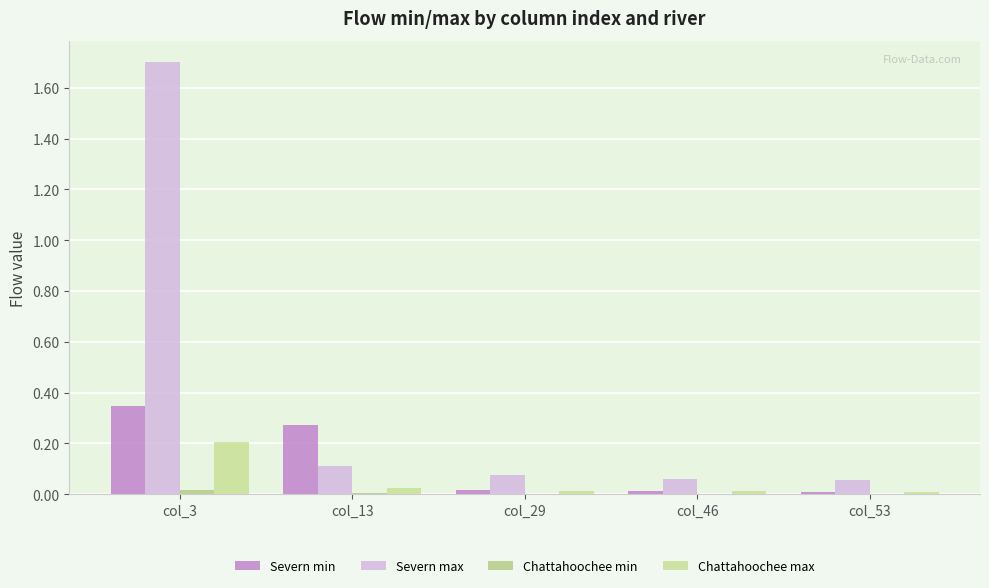

Rank the series at col_46 from lowest to highest value.

Chattahoochee min, Chattahoochee max, Severn min, Severn max